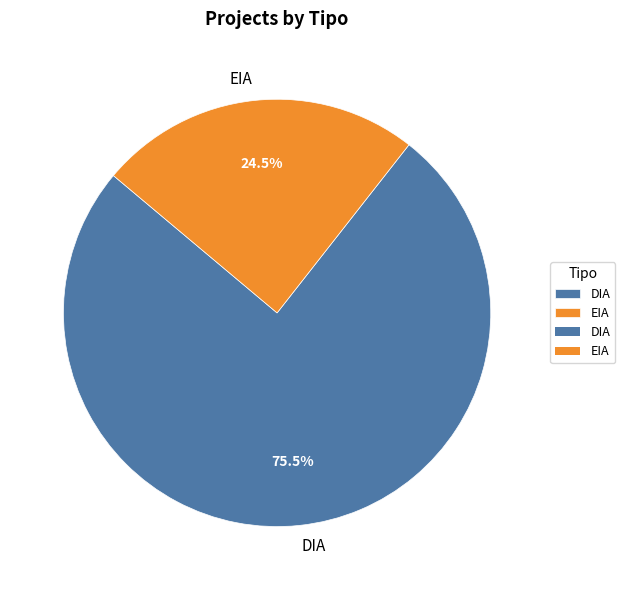

Which has a higher value, EIA or DIA?

DIA